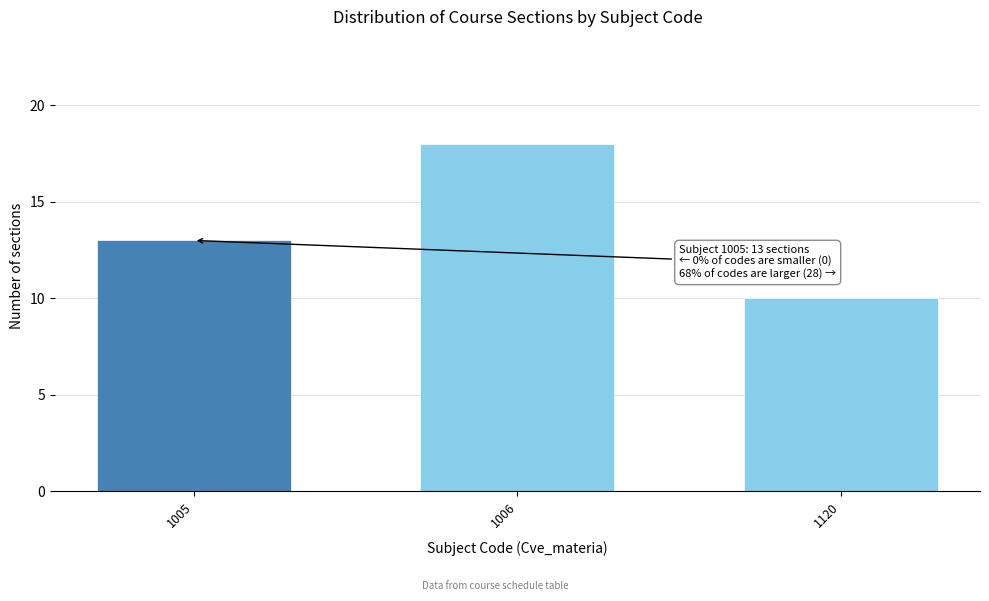

Reading left to right, transcribe all the data shown in this chart.

1005=13	1006=18	1120=10